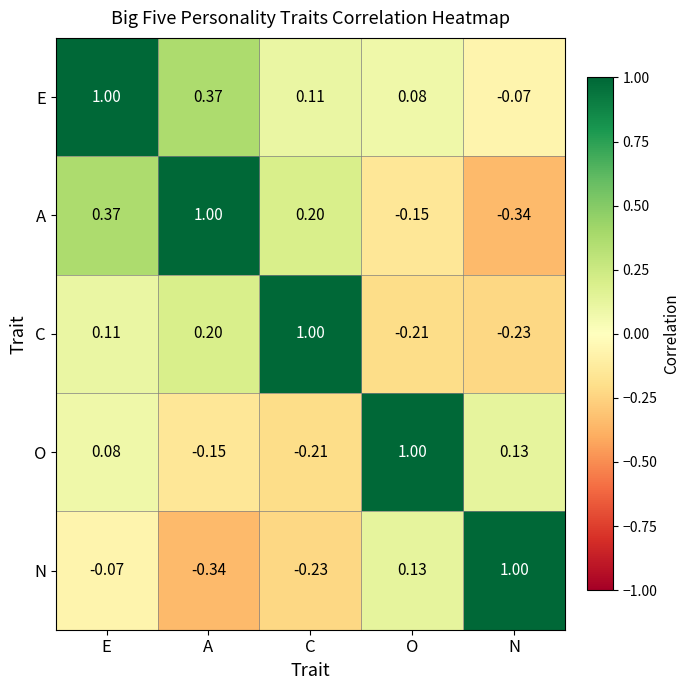

Which series has the largest total across all categories?

E